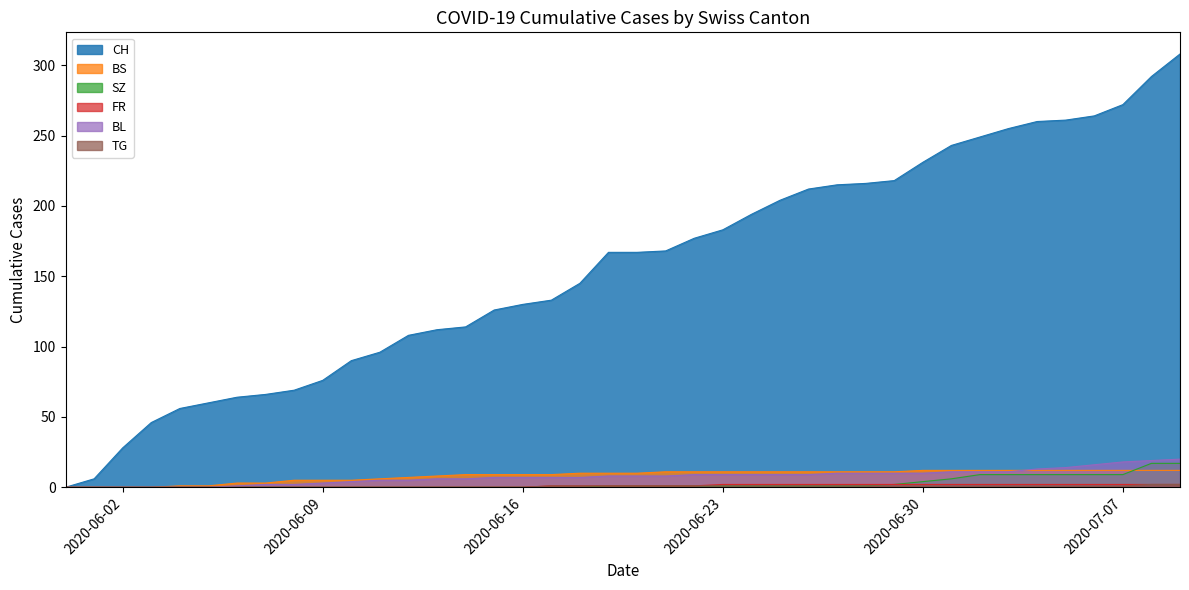

How many distinct data groups are displayed?

6